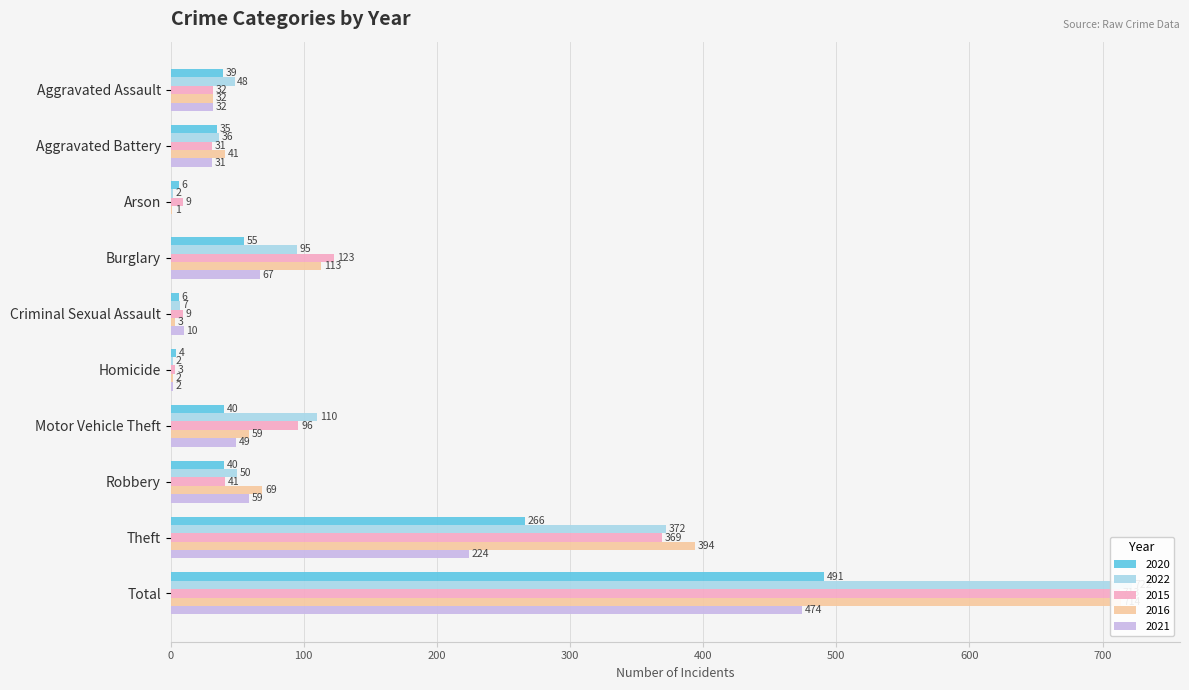

How many bars are there in each group?

5